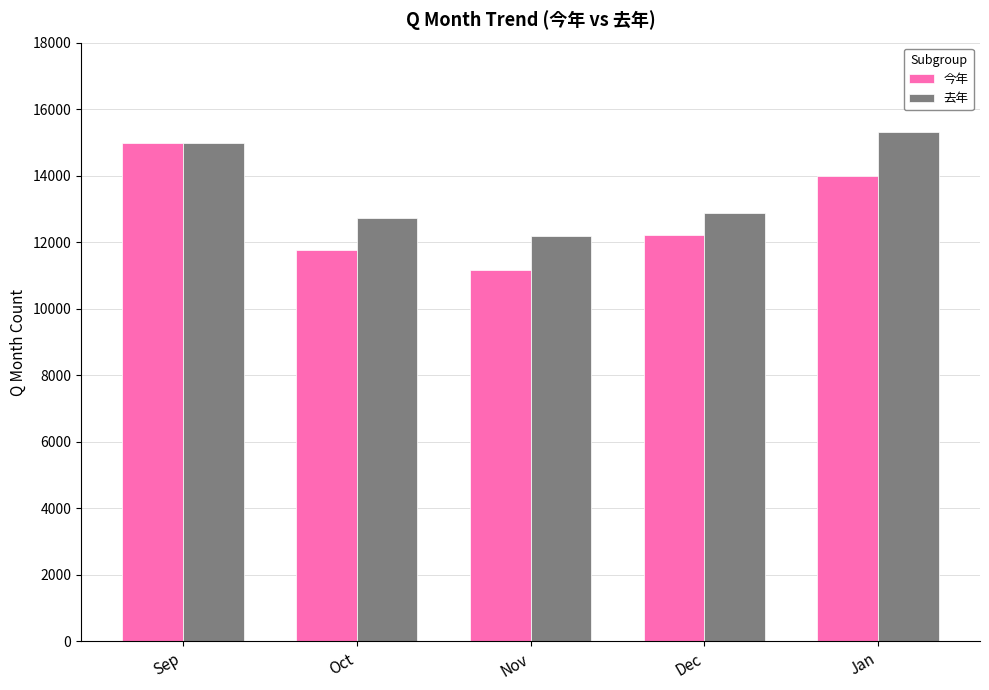

List the labels in order of 今年 value, smallest first.

Nov, Oct, Dec, Jan, Sep